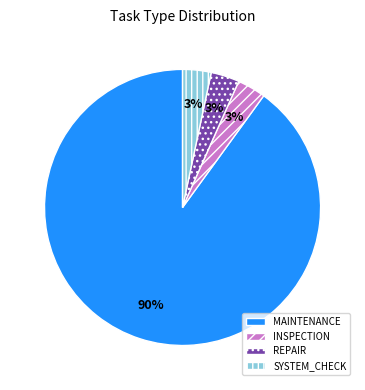

To the nearest percent, what portion does INSPECTION represent?

3%